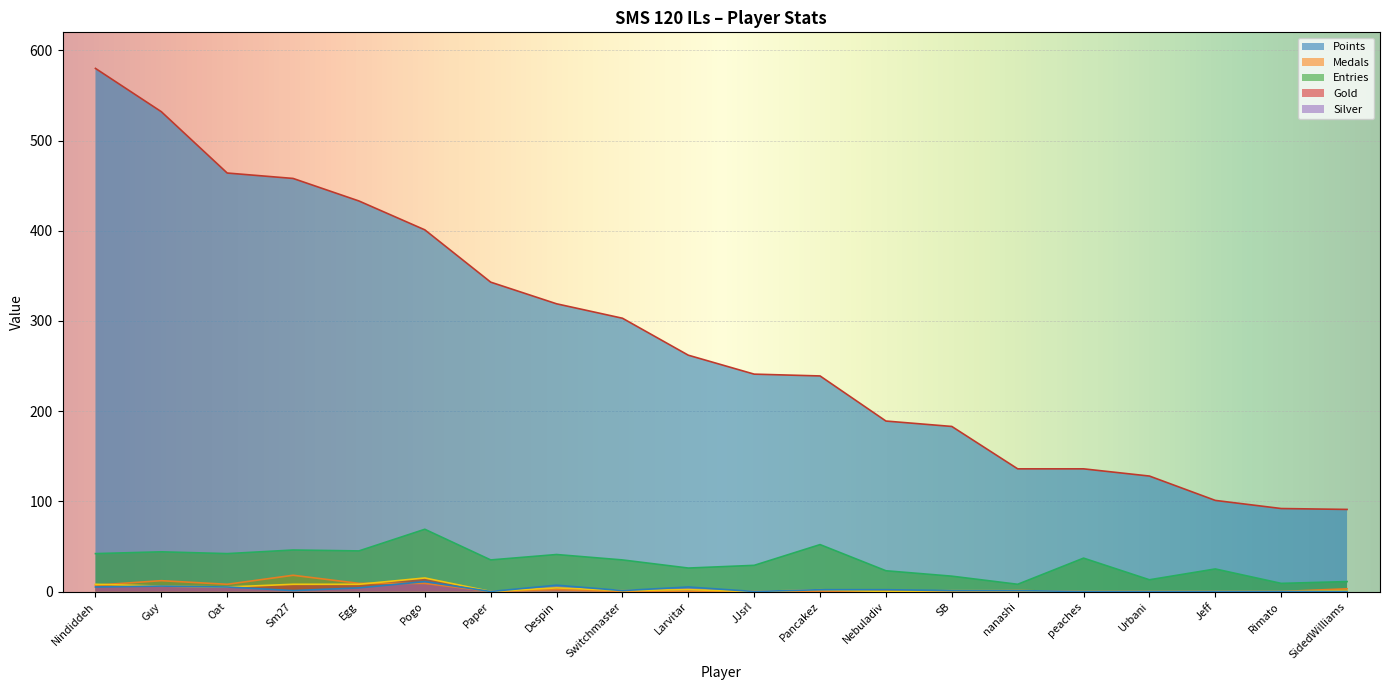

Rank the series by their maximum value, from highest to lowest.

Points, Entries, Medals, Gold, Silver